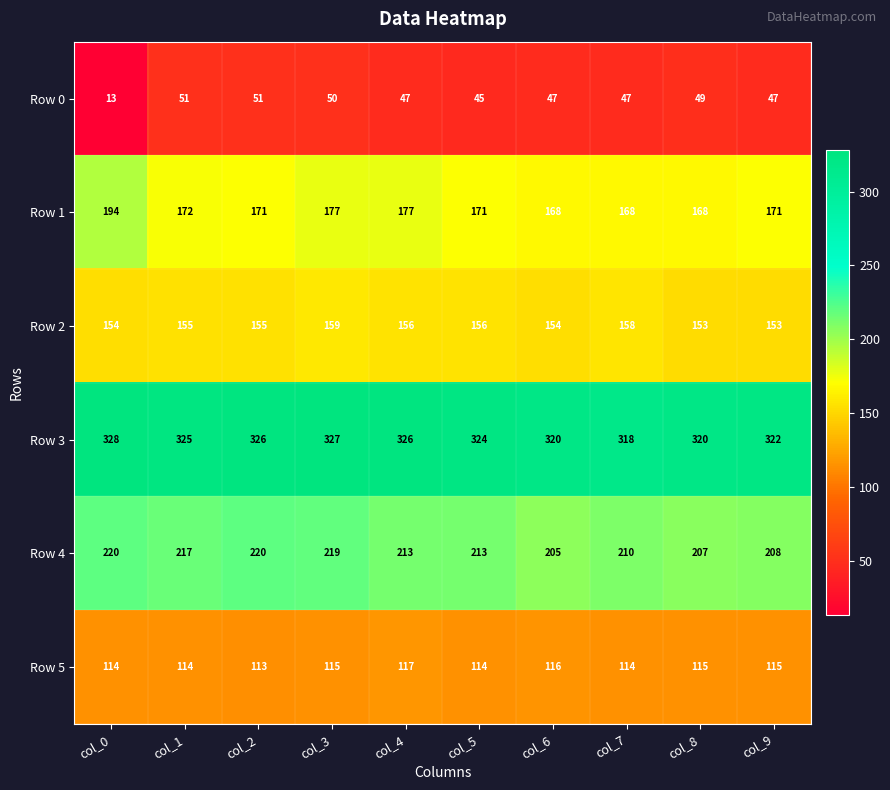

The Row 4 series shows 213 at col_5. True or false?

True